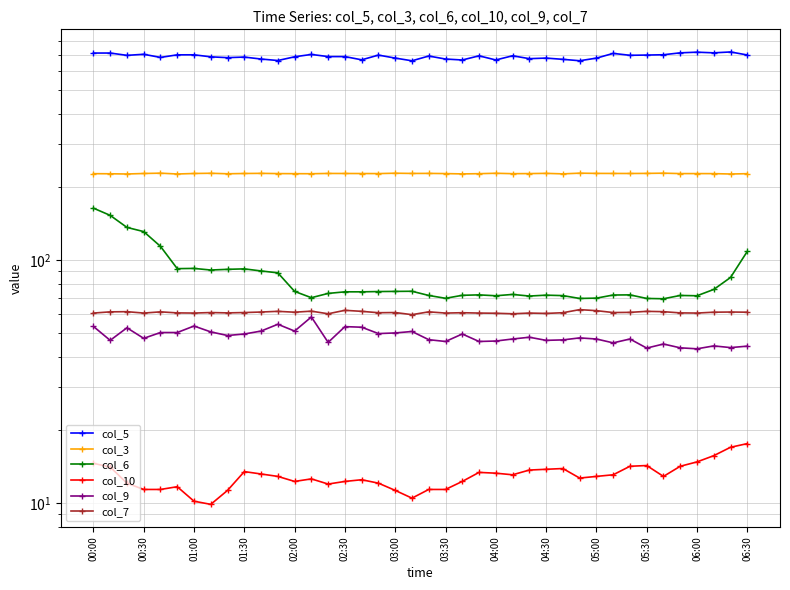

At which category is the sum across all series the highest?

00:00